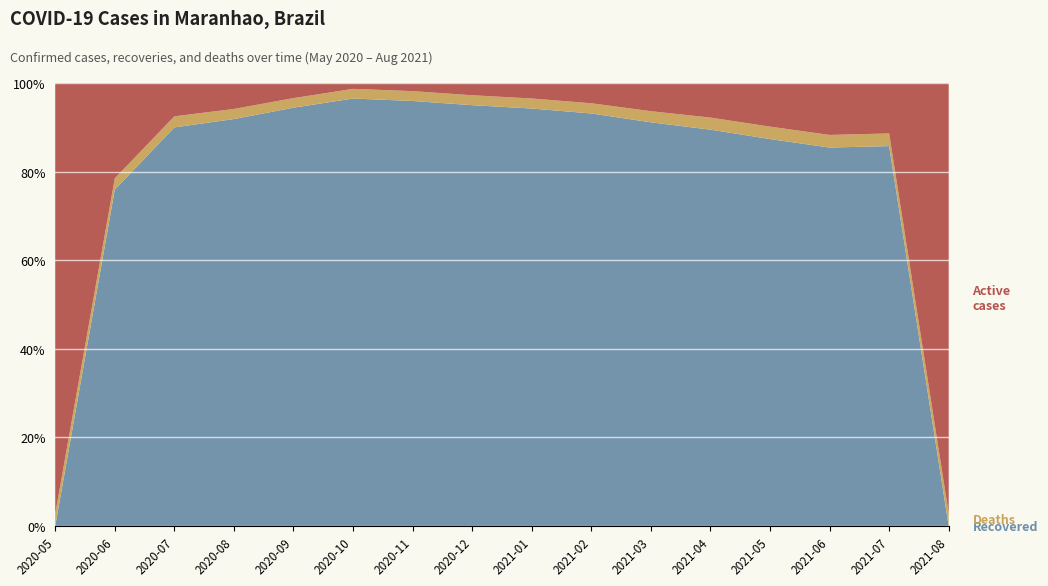

What is the total value across all series at 2021-03?

100.0